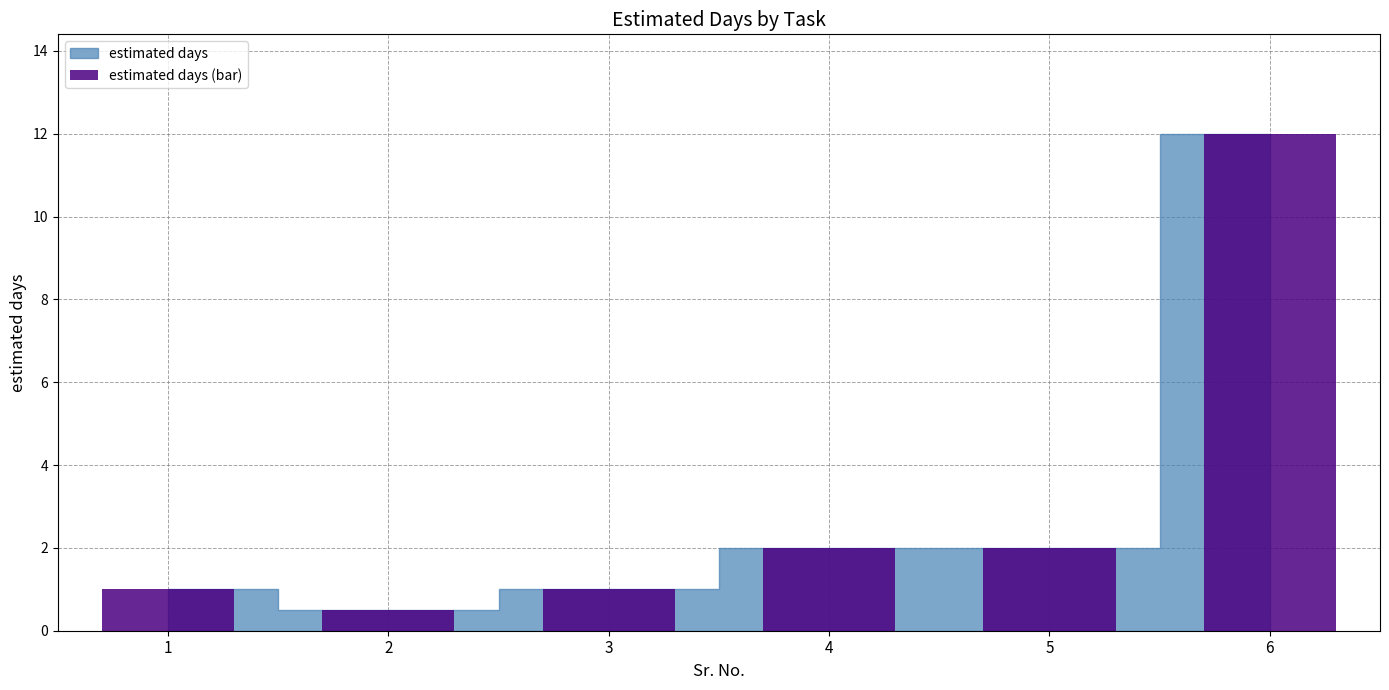

What is the smallest value displayed?

0.5